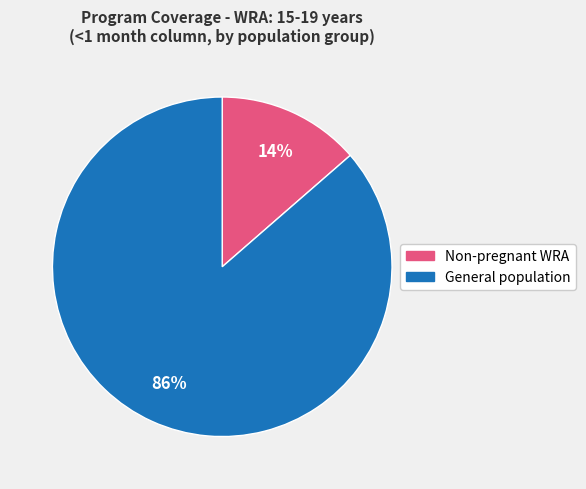

To the nearest percent, what is the average slice percentage?

50%